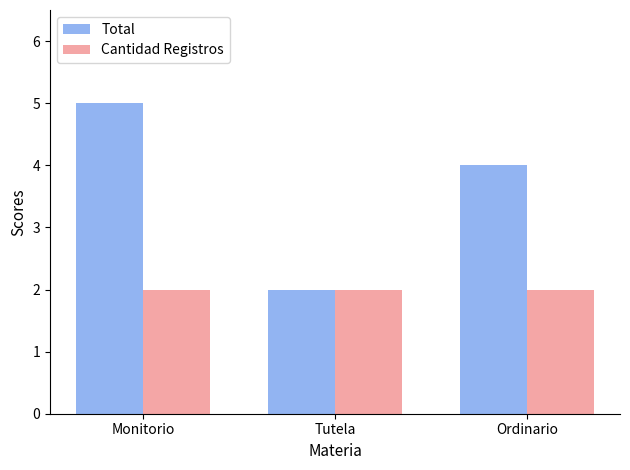

List the series in order of their overall mean, lowest first.

Cantidad Registros, Total